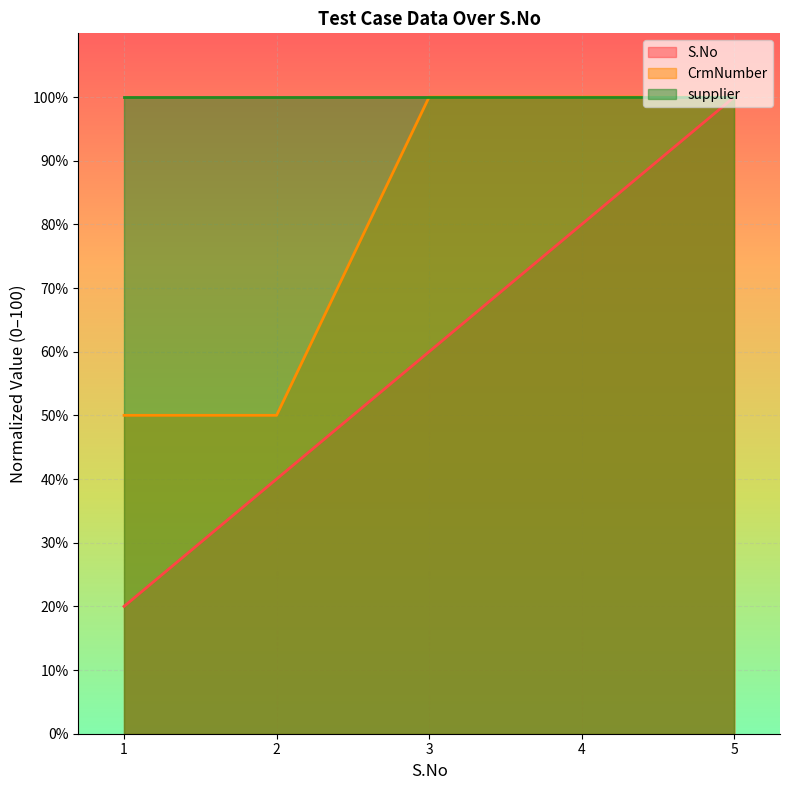

What is the difference between the highest and lowest values at 1?

80.0